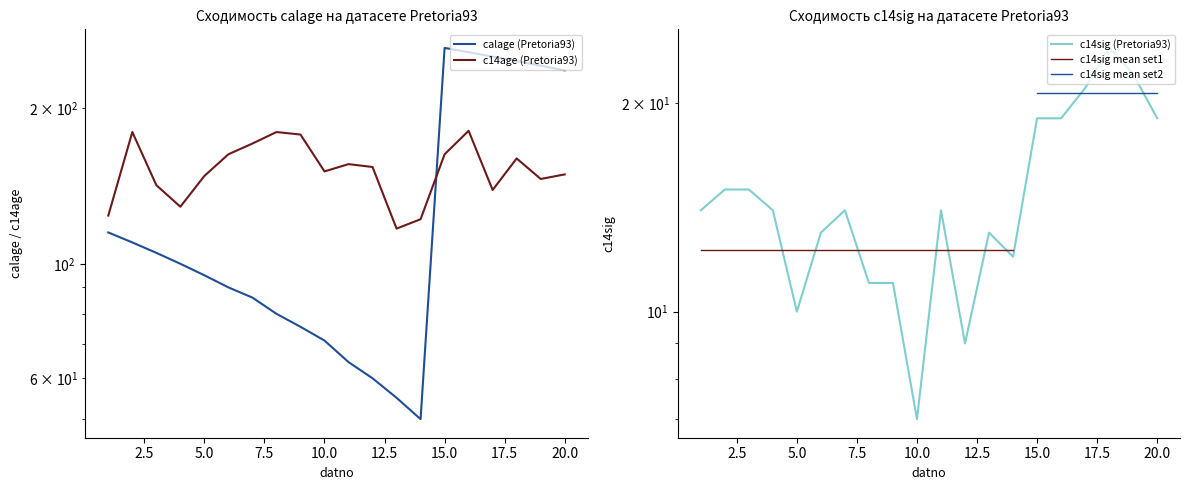

How many interior local peaks does the c14age series have?

5